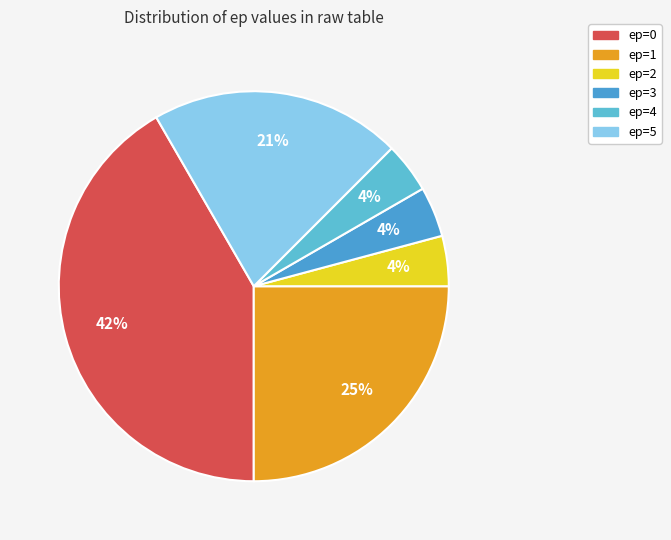

Is there a majority slice in this chart?

No